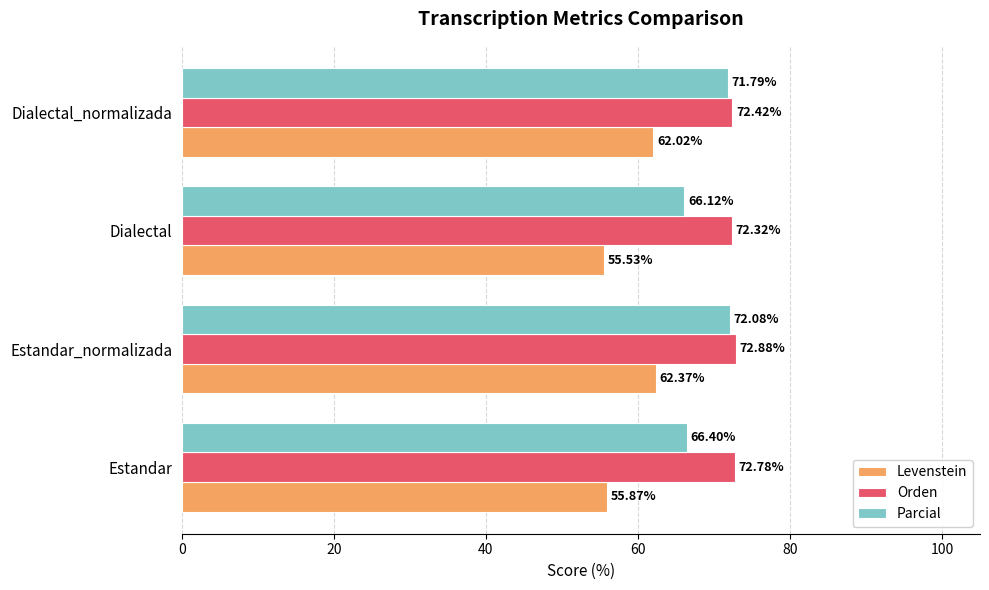

List the series in order of their peak value, lowest first.

Levenstein, Parcial, Orden